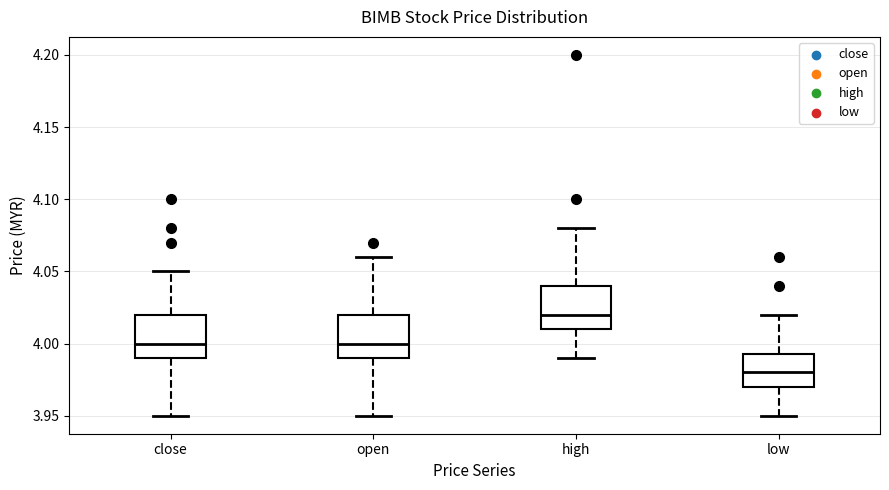

Reading left to right, read every box against the y-axis: the position of its median line, the range the box covers, and the ends of its whiskers. The values are not printed on the chart, so give them approximately, as read against the axis.

close: median 4.000, box 3.990 to 4.020, whiskers 3.950 to 4.050
open: median 4.000, box 3.990 to 4.020, whiskers 3.950 to 4.060
high: median 4.020, box 4.010 to 4.040, whiskers 3.990 to 4.080
low: median 3.980, box 3.970 to 3.995, whiskers 3.950 to 4.020